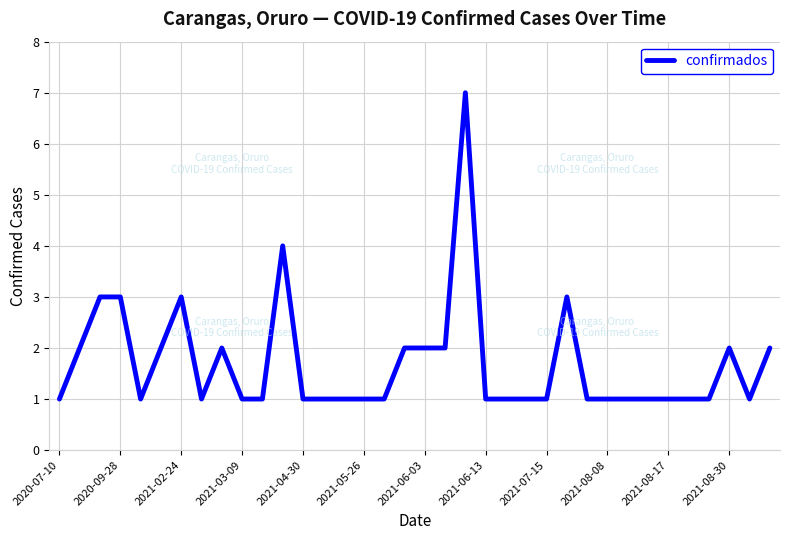

What is the maximum value shown in the chart?

7